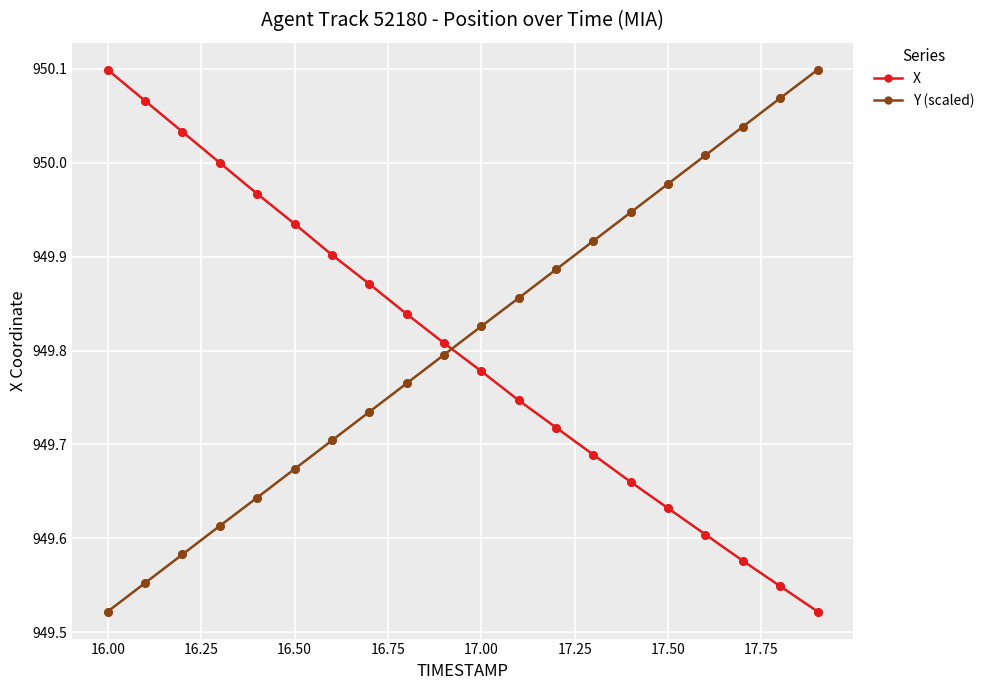

True or false: Y (scaled) has more than 2 interior local peaks.

False